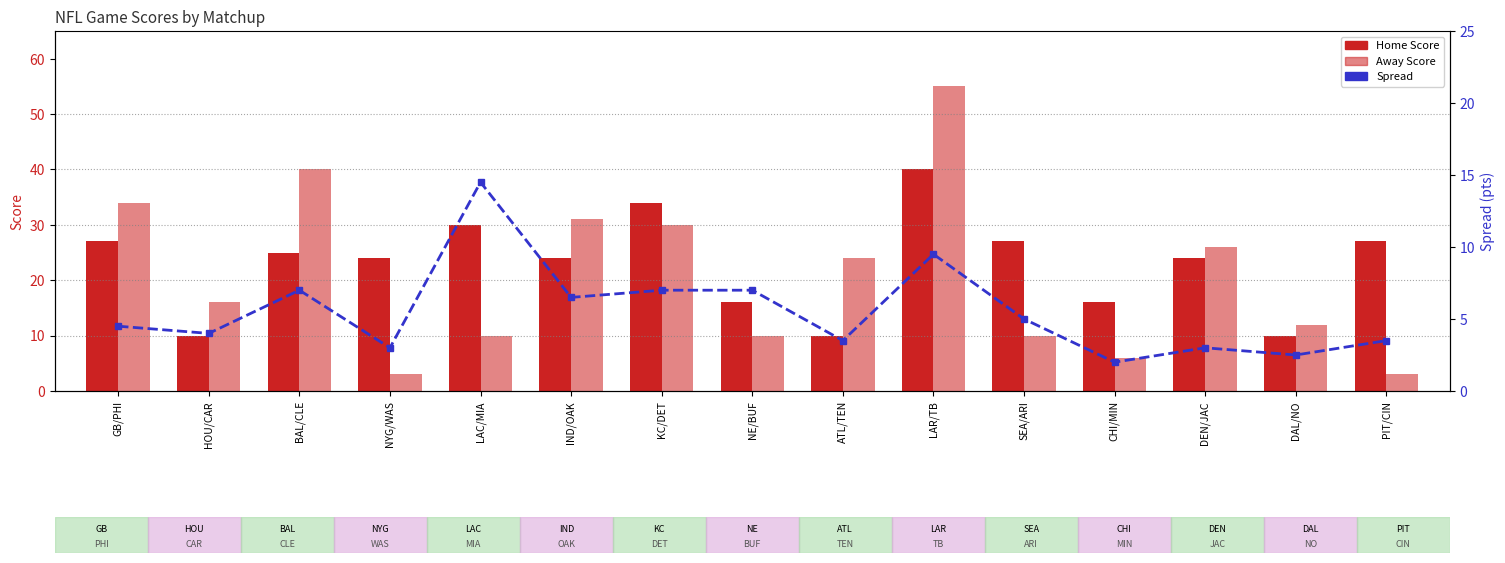

Which series has the largest range (max minus min)?

Away Score